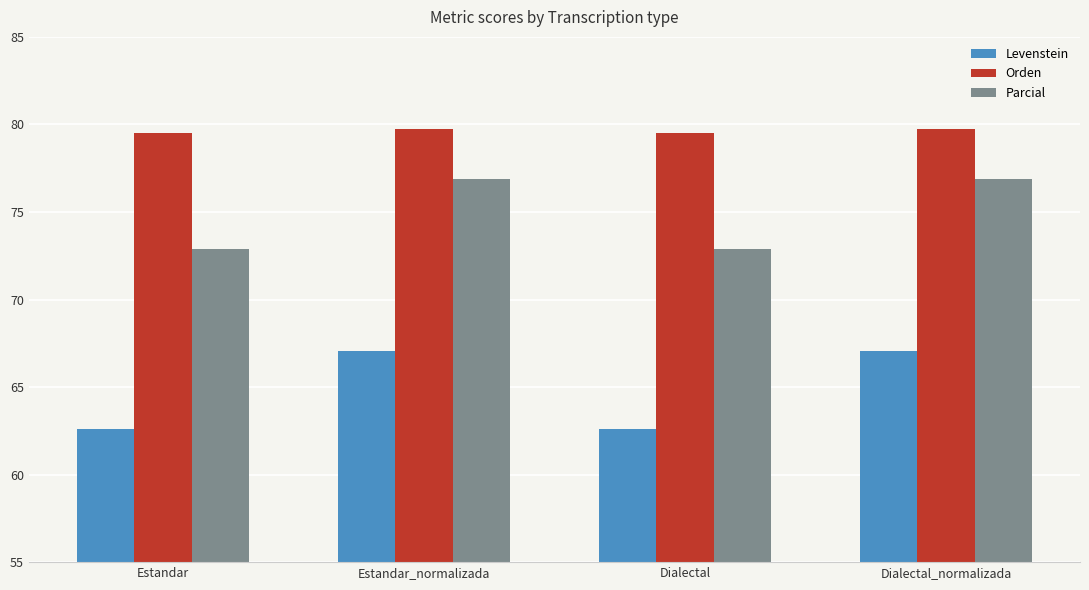

What is the sum of all Orden values?

318.5